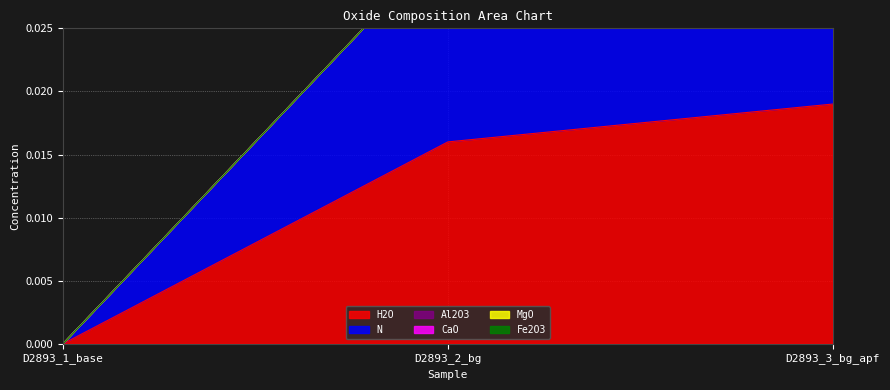

How many H2O values are between 0 and 1?

3